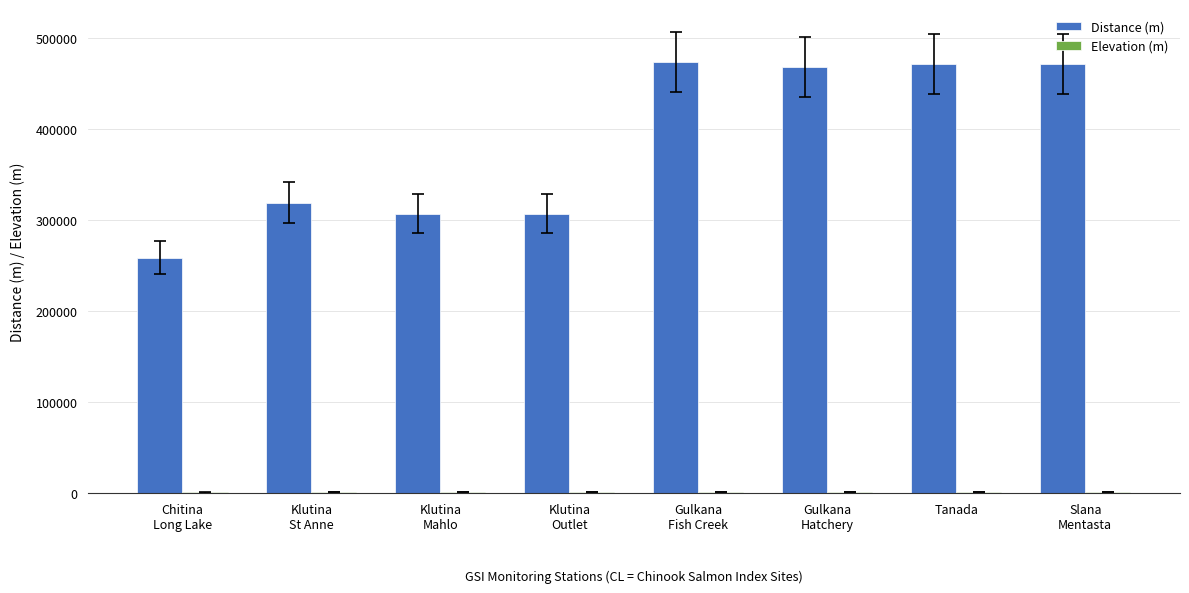

The value of Distance (m) at Tanada is 472002.6. True or false?

True